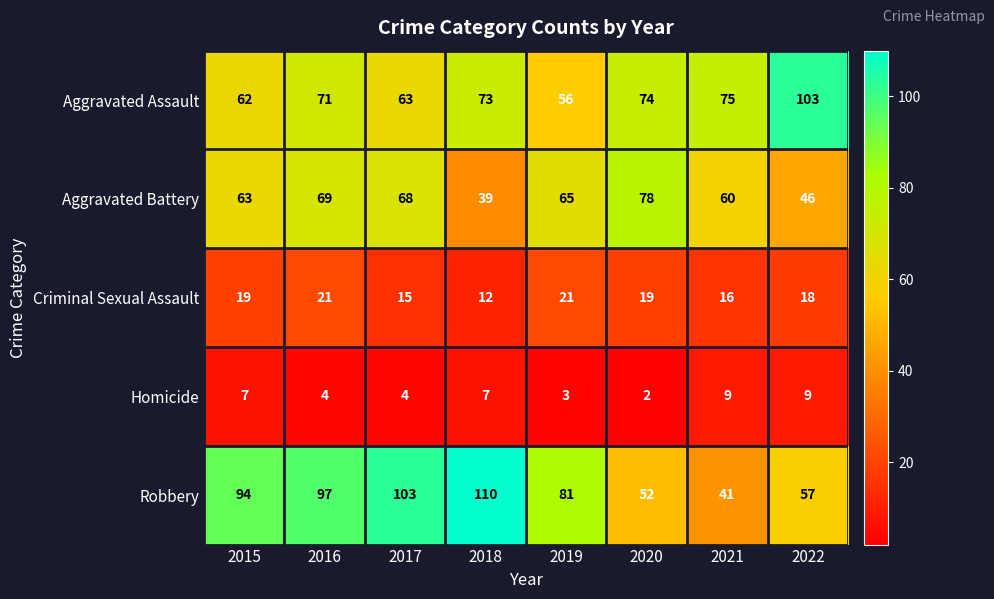

What is the difference between the maximum and minimum values in the Aggravated Assault series?

47